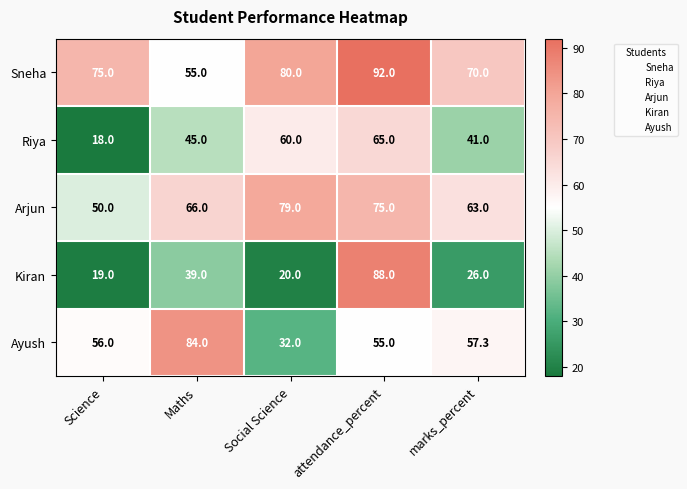

At which label is Ayush closest to 58?

marks_percent